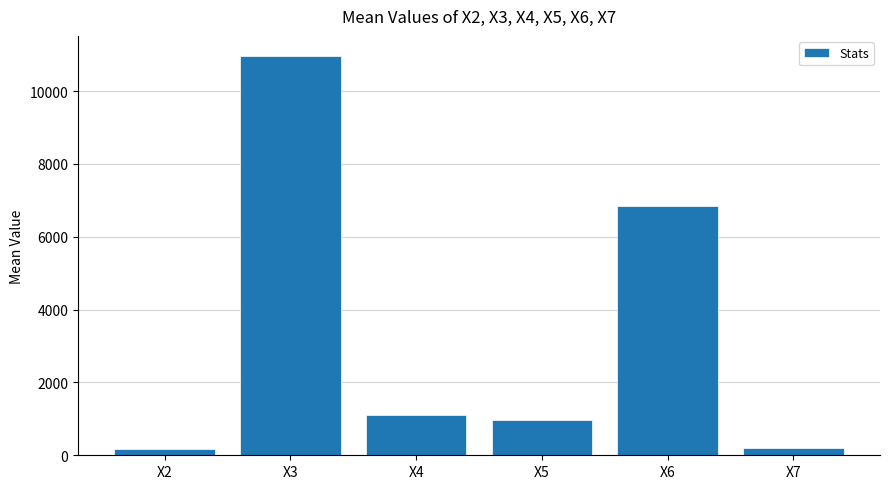

What is the value of the 6th bar from the left?

209.1